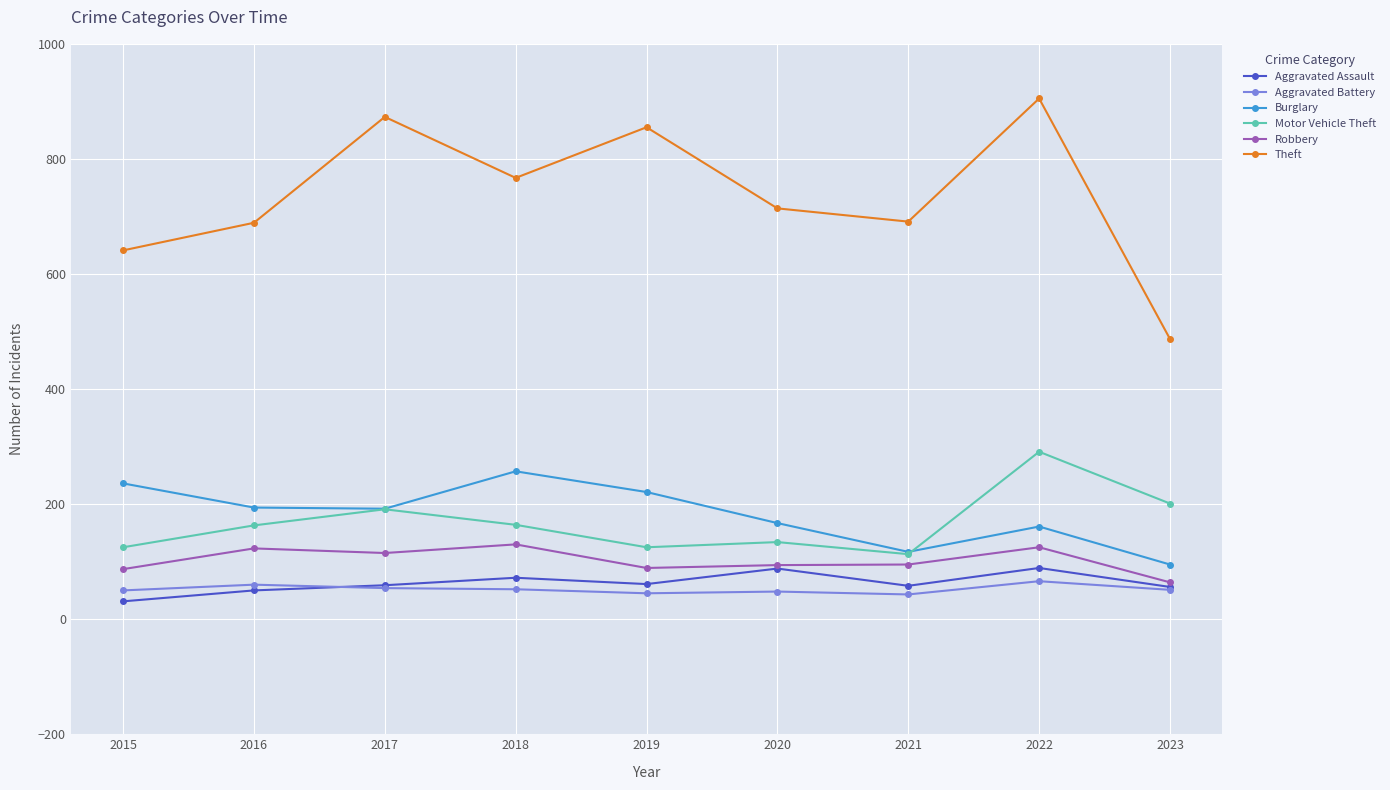

Which series changed the most between 2018 and 2020?

Burglary